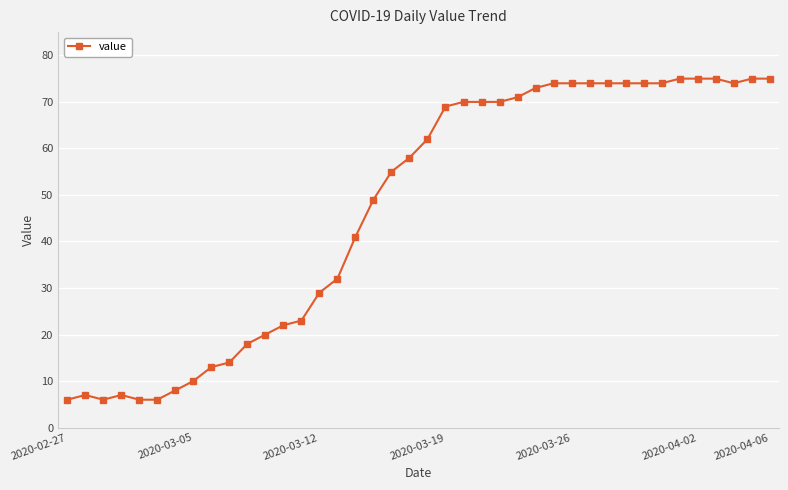

What is the value of the 17th point from the left?

41